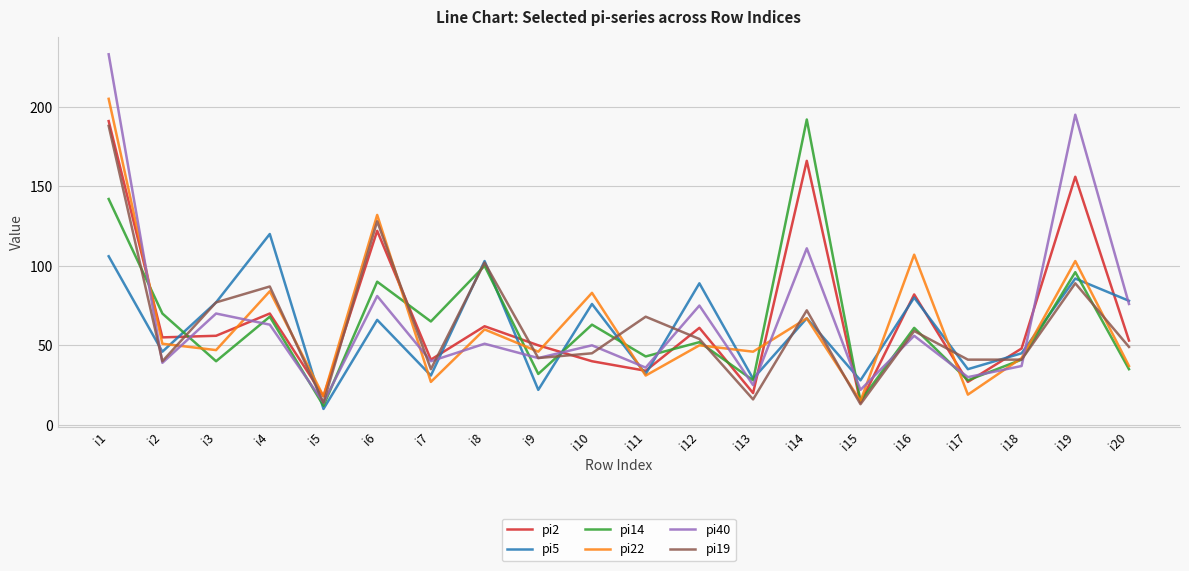

The value of pi22 at i11 is 31. True or false?

True